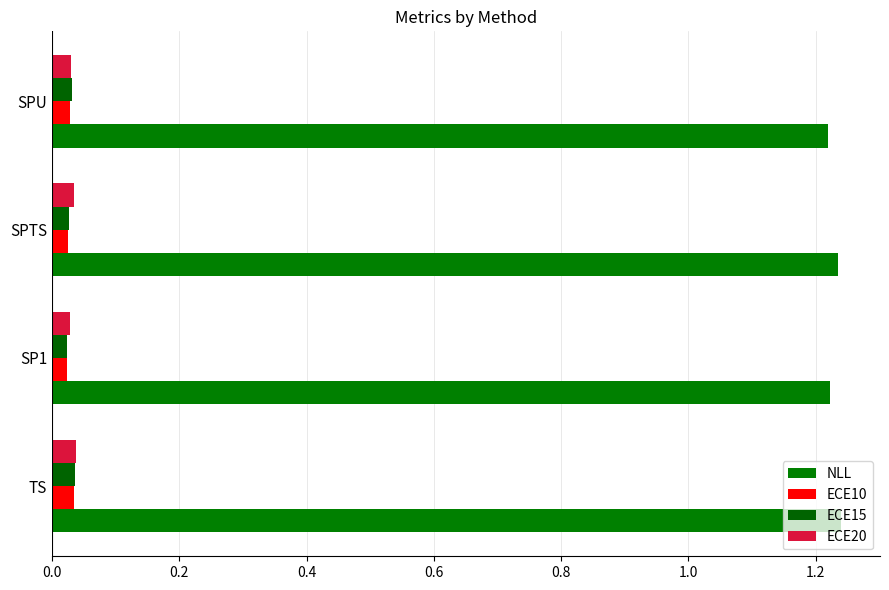

Count the NLL values in the range 1 to 2.

4